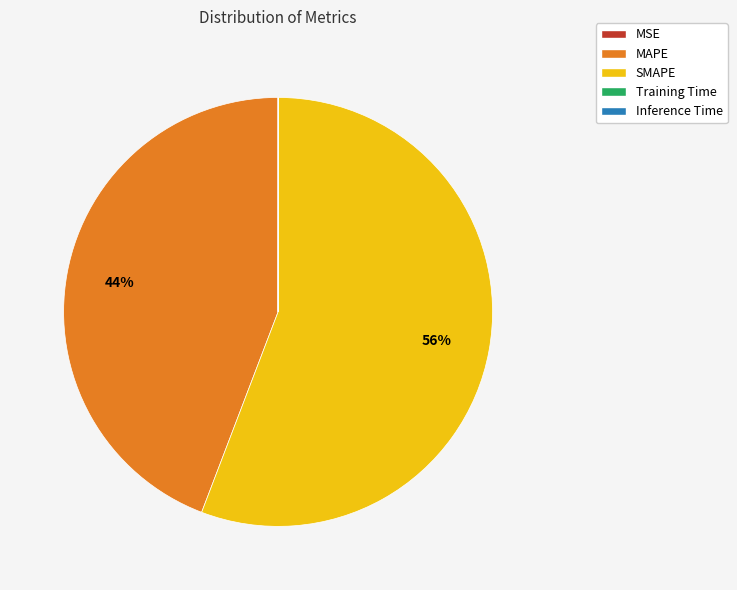

What percentage is the MAPE slice, to the nearest percent?

44%